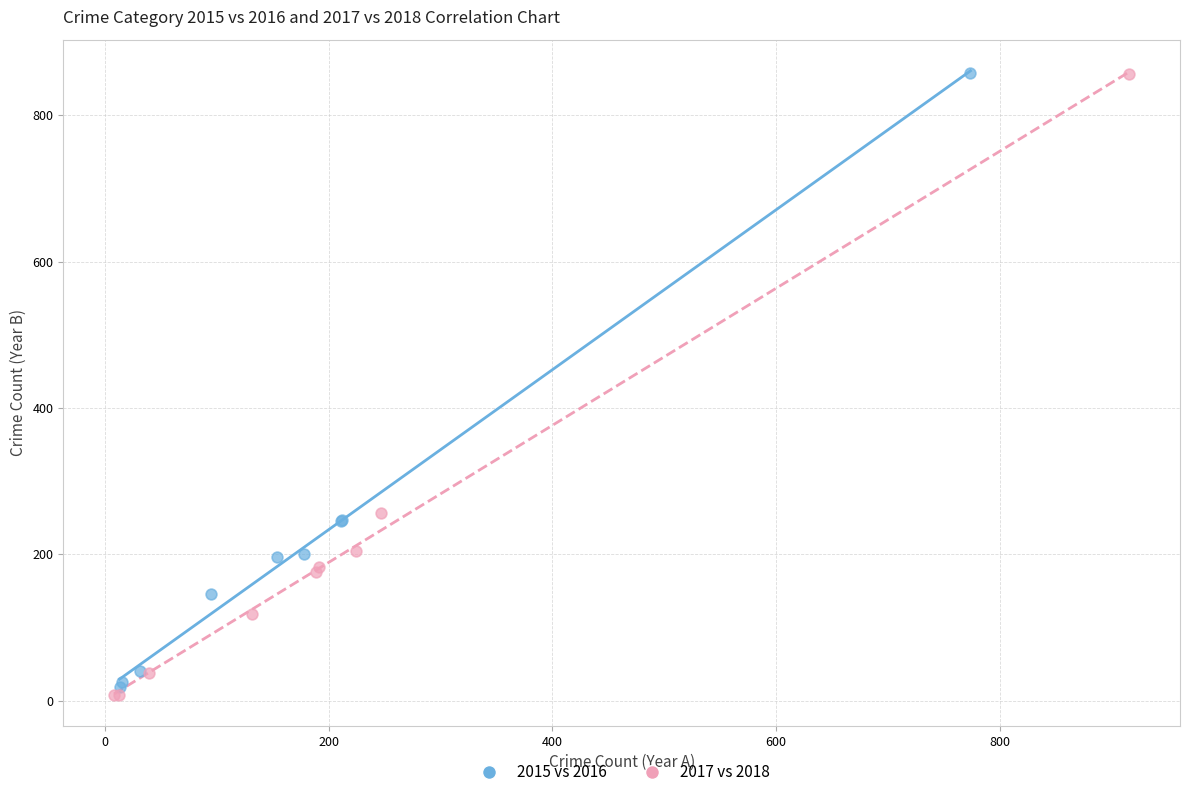

Which series has the largest Y range (max minus min)?

2017 vs 2018